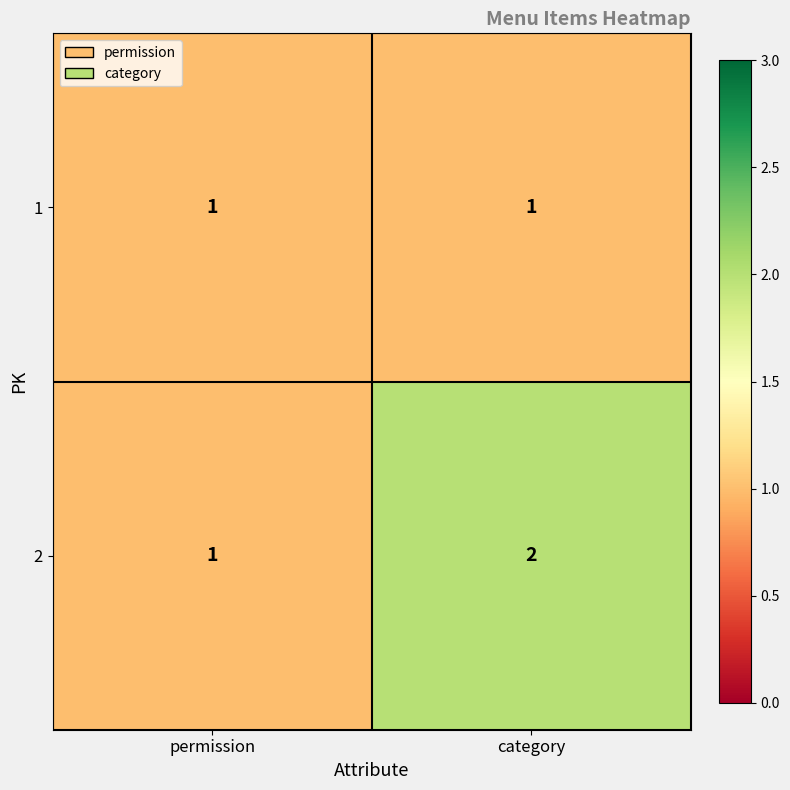

Rank the series by their maximum value, from highest to lowest.

2, 1